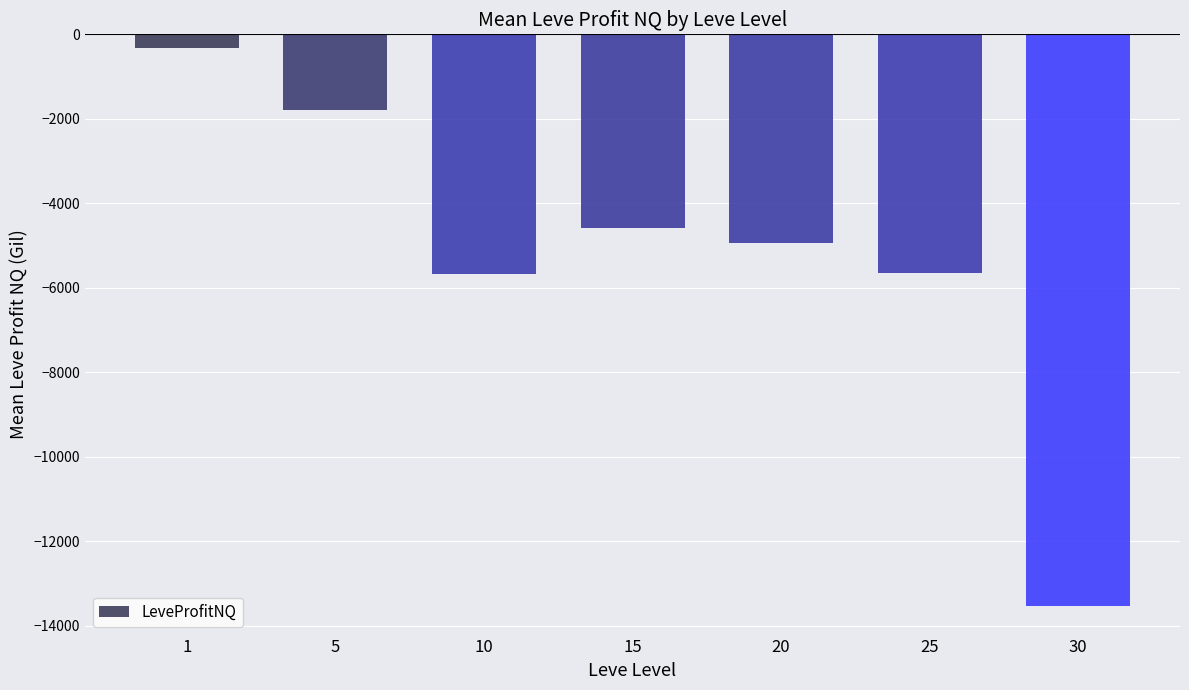

Read the value at 15.

-4588.5